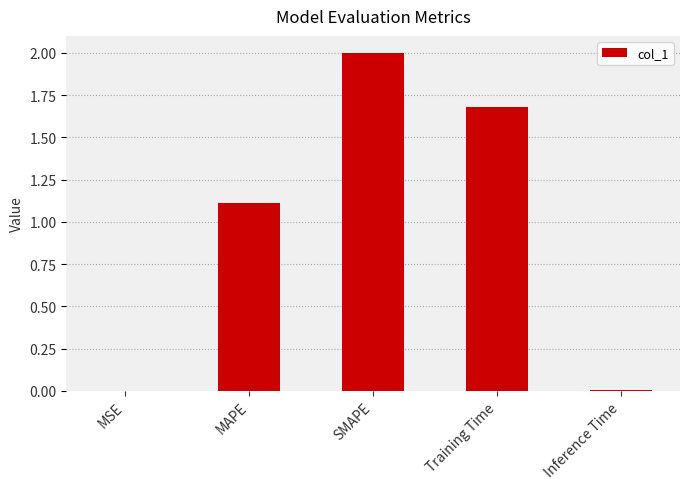

What is the sum of all values?

4.8